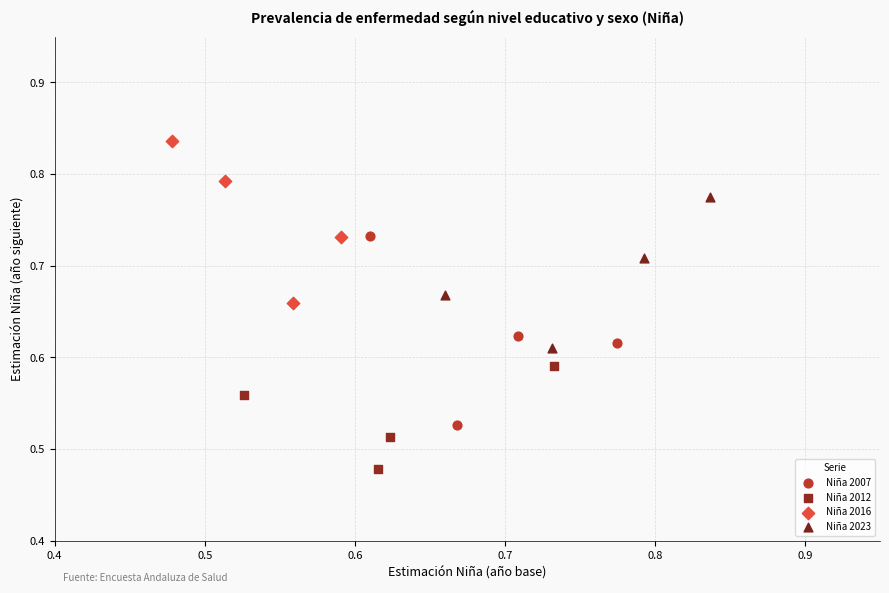

What are all the series names shown in the legend?

Niña 2007, Niña 2012, Niña 2016, Niña 2023